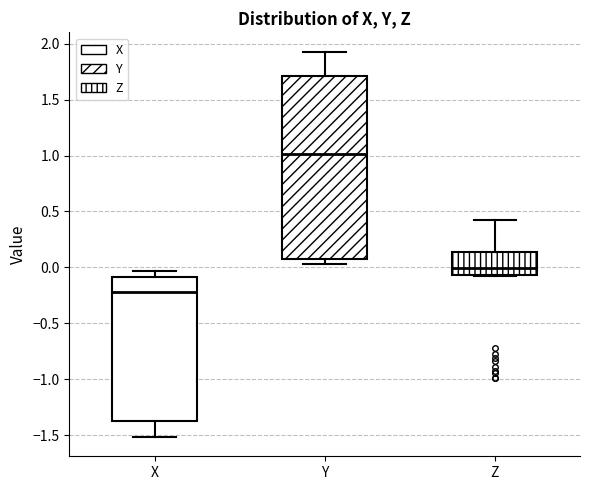

Reading left to right, read every box against the y-axis: the position of its median line, the range the box covers, and the ends of its whiskers. The values are not printed on the chart, so give them approximately, as read against the axis.

X: median -0.20, box -1.40 to -0.10, whiskers -1.50 to -0.05
Y: median 1.00, box 0.10 to 1.70, whiskers 0.05 to 1.95
Z: median 0.00, box -0.05 to 0.15, whiskers -0.10 to 0.40